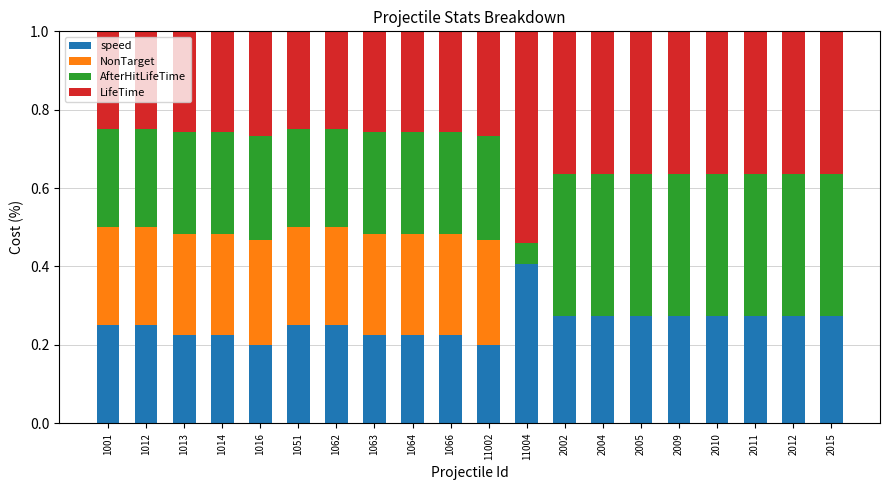

The value of speed at 1013 is 0.1. True or false?

False